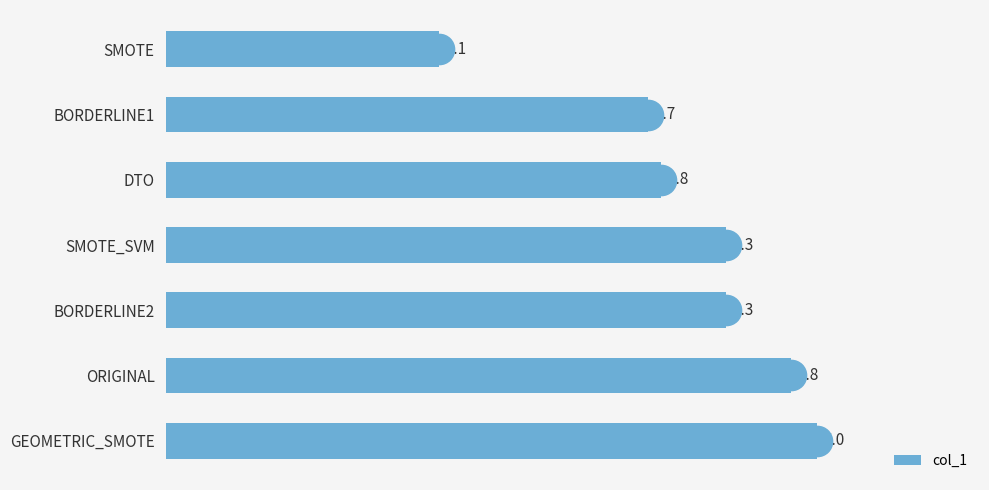

What position from the top is SMOTE?

1